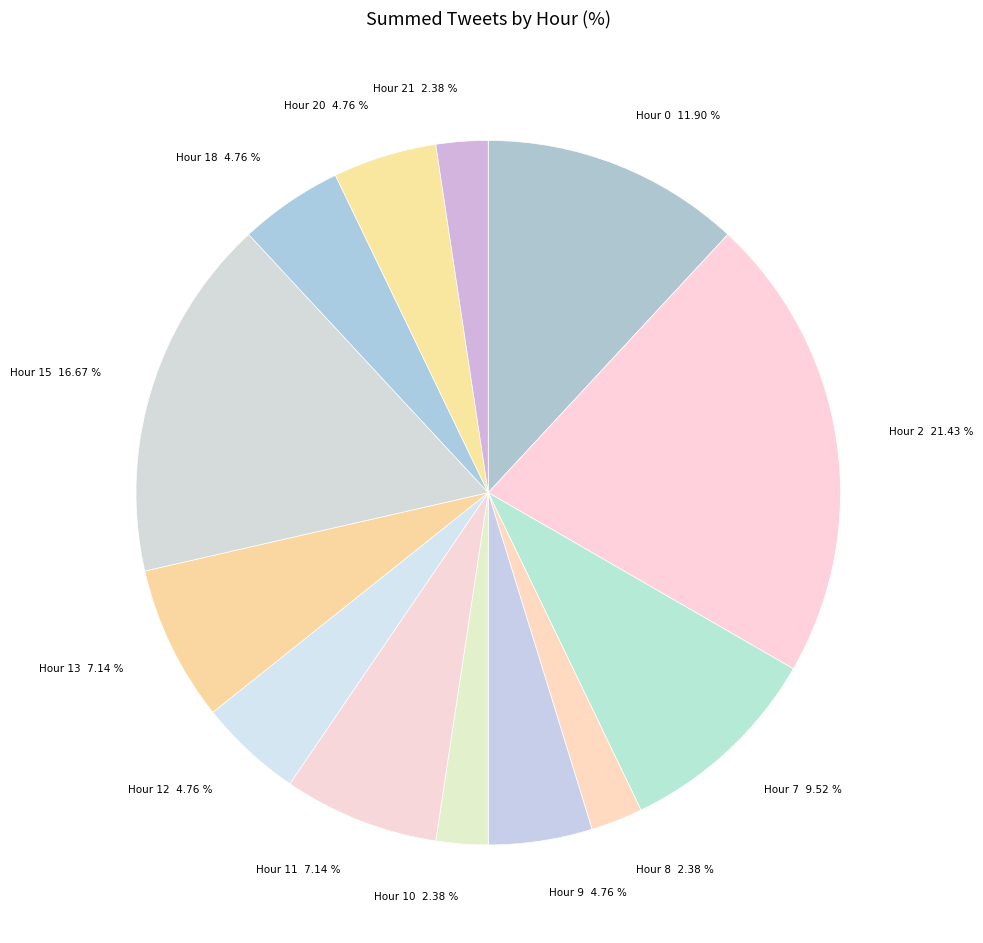

Which category has the biggest portion of the pie?

Hour 2 21.43 %